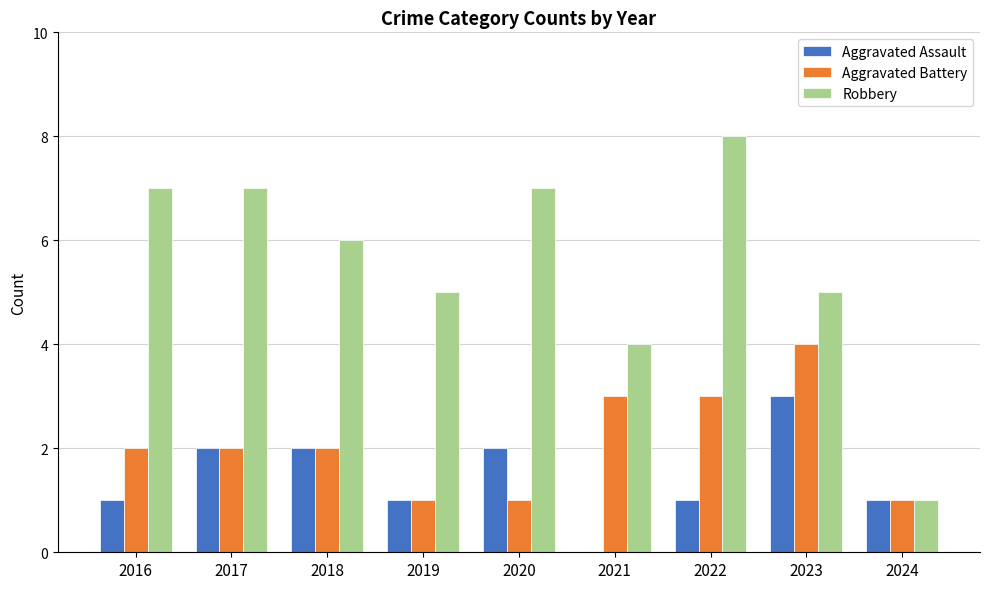

What is the sum of all Aggravated Assault values?

13